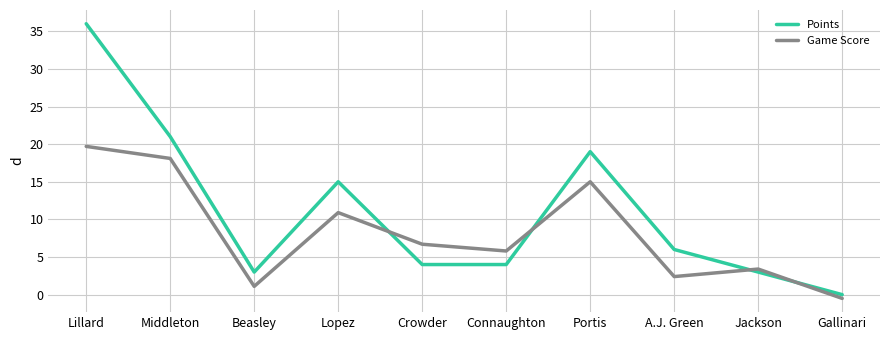

What position from the left is Beasley?

3